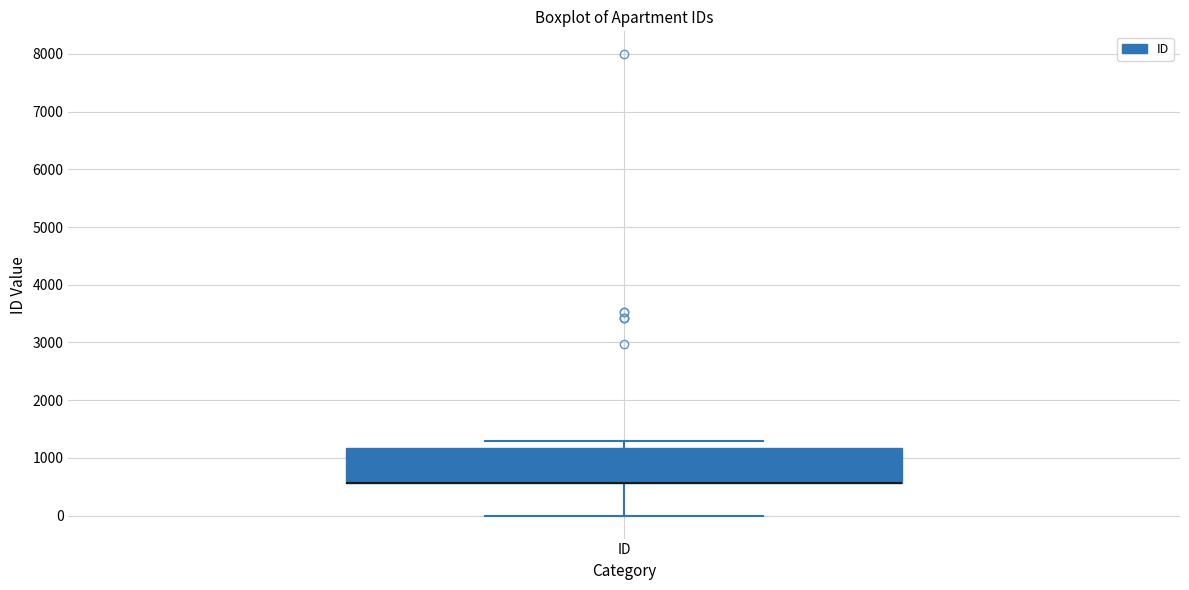

Transcribe this box plot: give where the median line is, the range the box spans, and where the two whiskers end, as read against the y-axis. The values are not printed on the chart, so give them approximately, as read against the axis.

median 600 (drawn on the box's lower edge), box 600 to 1200, whiskers 0 to 1300